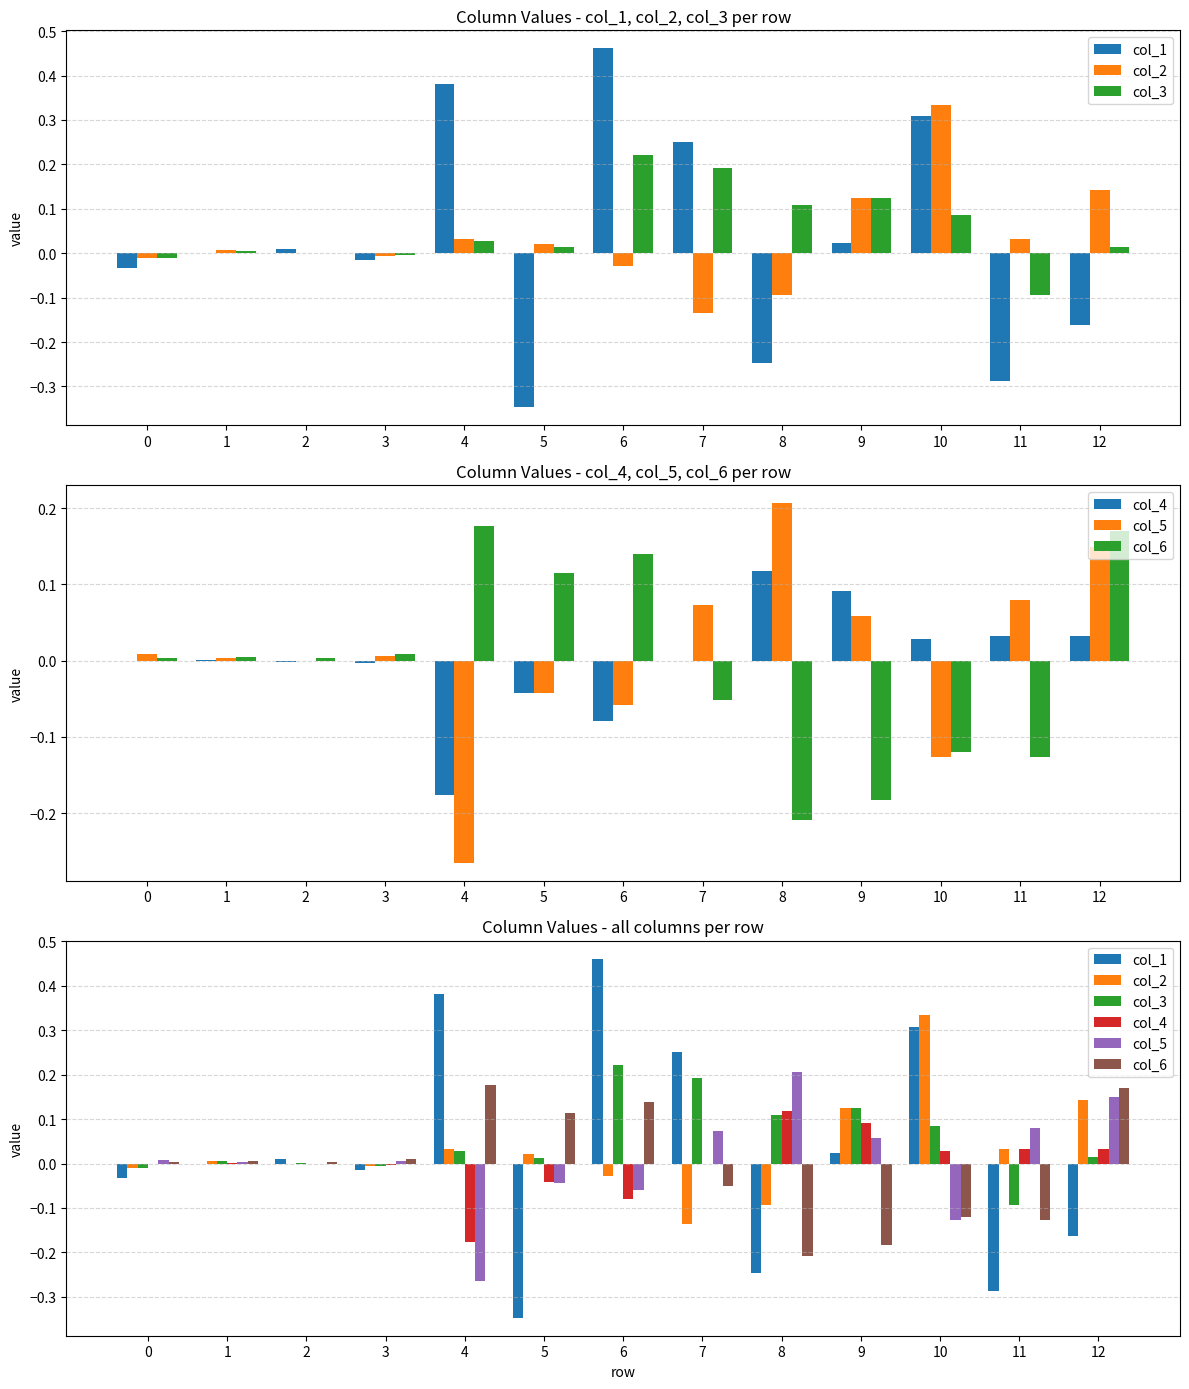

Reading left to right, transcribe all the data shown in this chart.

col_1: -0.0	-0.0	0.0	-0.0	0.4	-0.3	0.5	0.3	-0.2	0.0	0.3	-0.3	-0.2
col_2: -0.0	0.0	-0.0	-0.0	0.0	0.0	-0.0	-0.1	-0.1	0.1	0.3	0.0	0.1
col_3: -0.0	0.0	0.0	-0.0	0.0	0.0	0.2	0.2	0.1	0.1	0.1	-0.1	0.0
col_4: -0.0	0.0	-0.0	-0.0	-0.2	-0.0	-0.1	-0.0	0.1	0.1	0.0	0.0	0.0
col_5: 0.0	0.0	-0.0	0.0	-0.3	-0.0	-0.1	0.1	0.2	0.1	-0.1	0.1	0.1
col_6: 0.0	0.0	0.0	0.0	0.2	0.1	0.1	-0.1	-0.2	-0.2	-0.1	-0.1	0.2